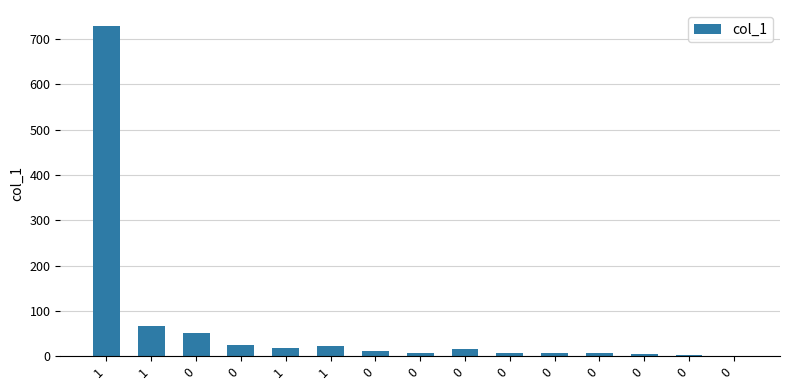

How many distinct data groups are displayed?

1